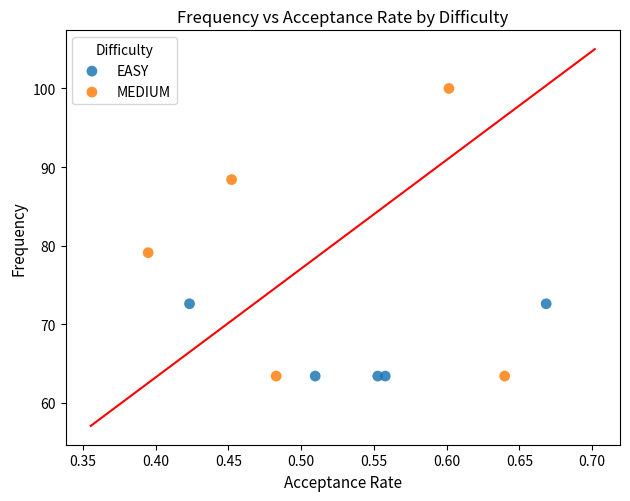

Which series reaches the maximum Y coordinate?

MEDIUM